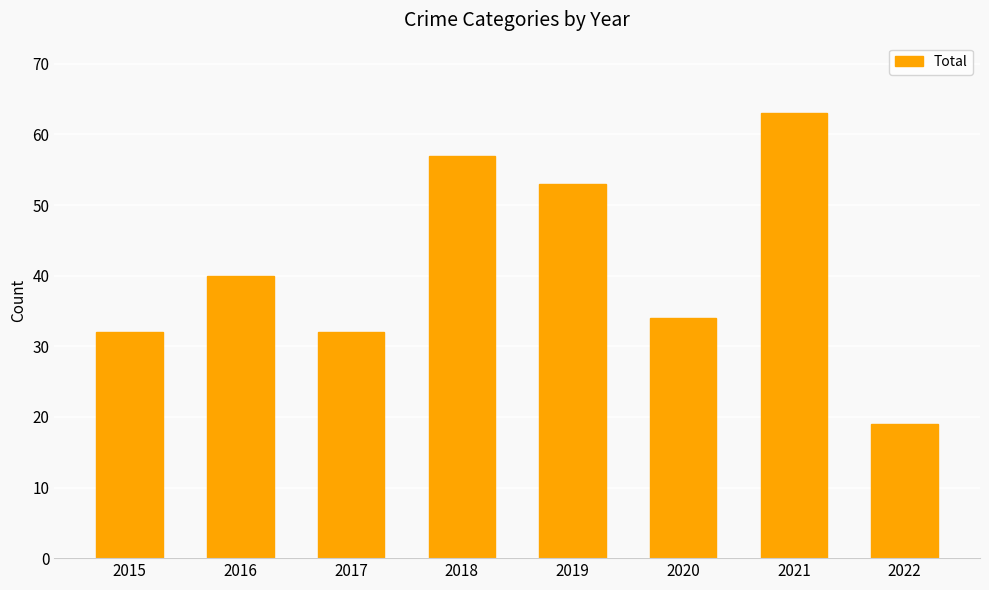

What is the change in value from 2019 to 2020?

-19